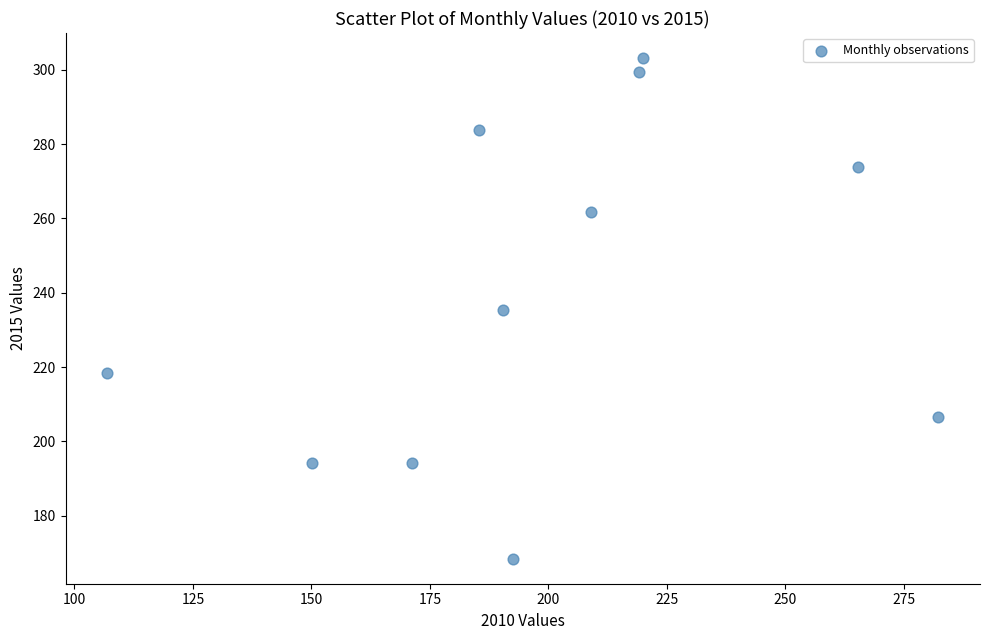

What is the range of Y values (max minus min)?

134.7